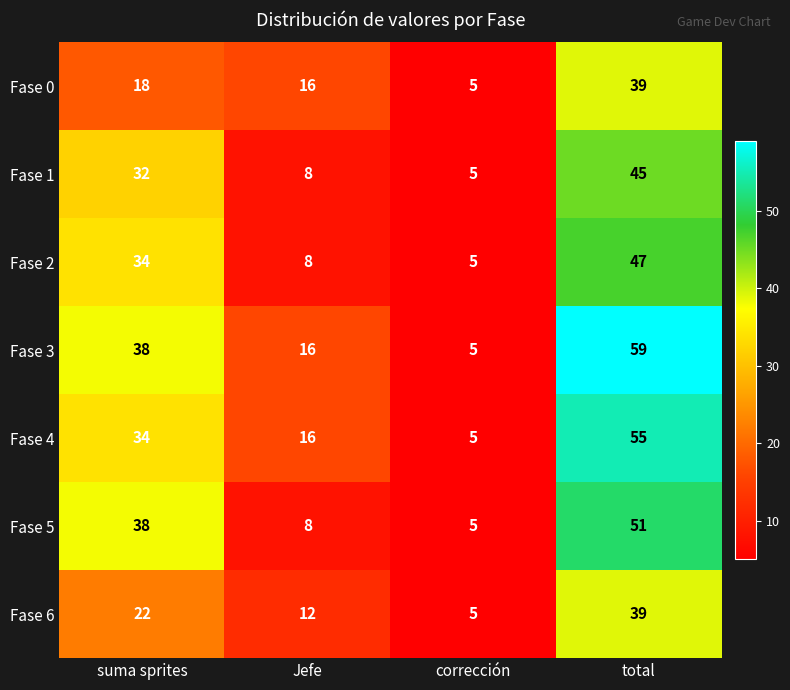

How many categories are shown in the chart?

4